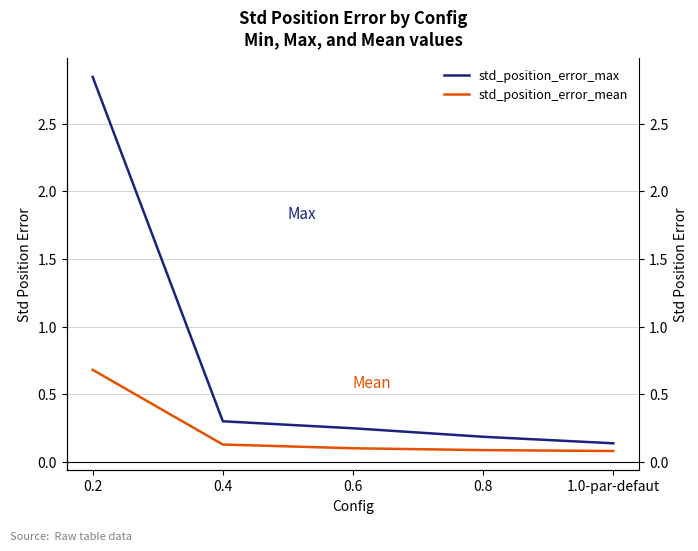

Does the chart display data point markers on the line(s)?

No